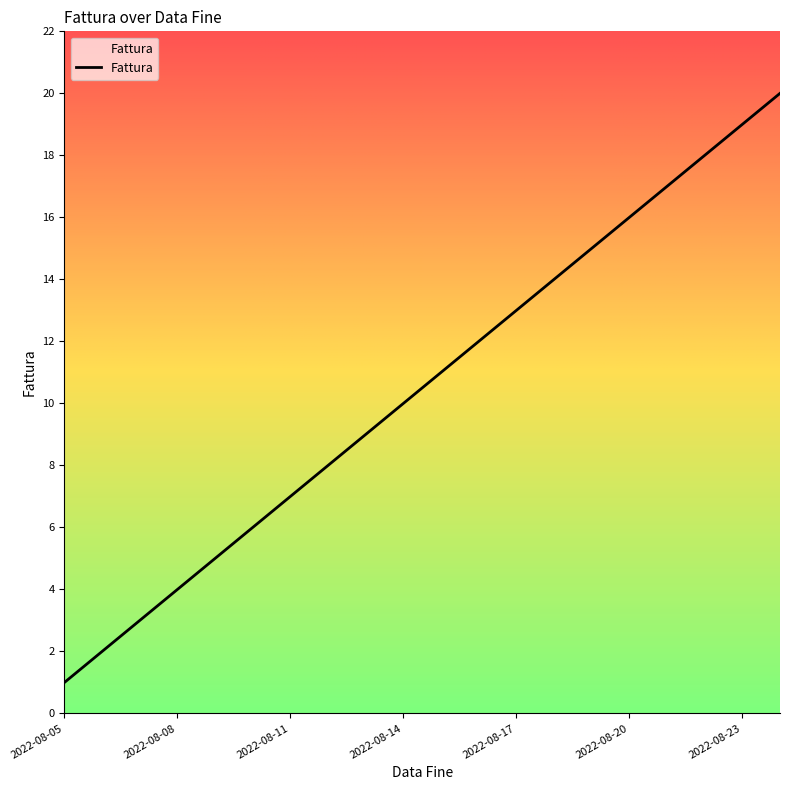

What is the maximum value shown in the chart?

20